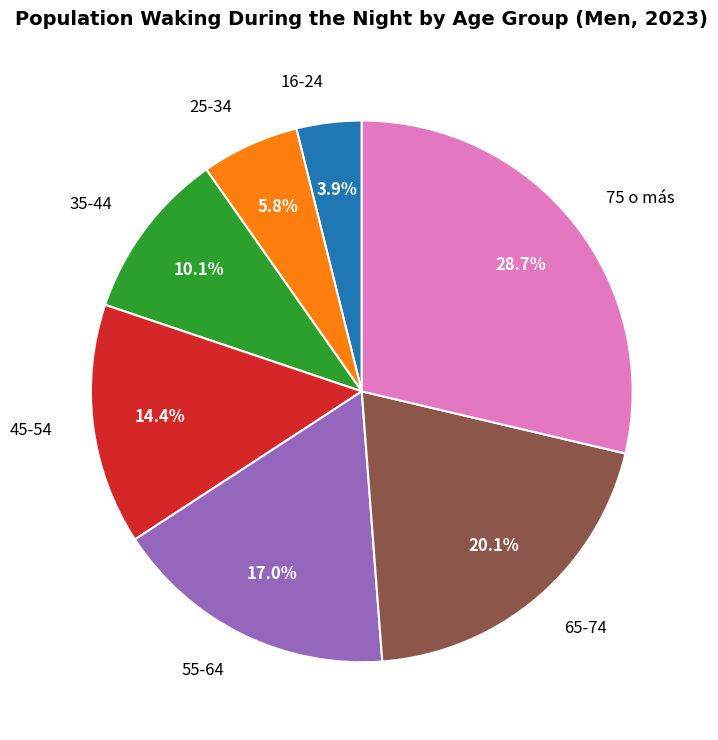

Does any single category account for the majority?

No